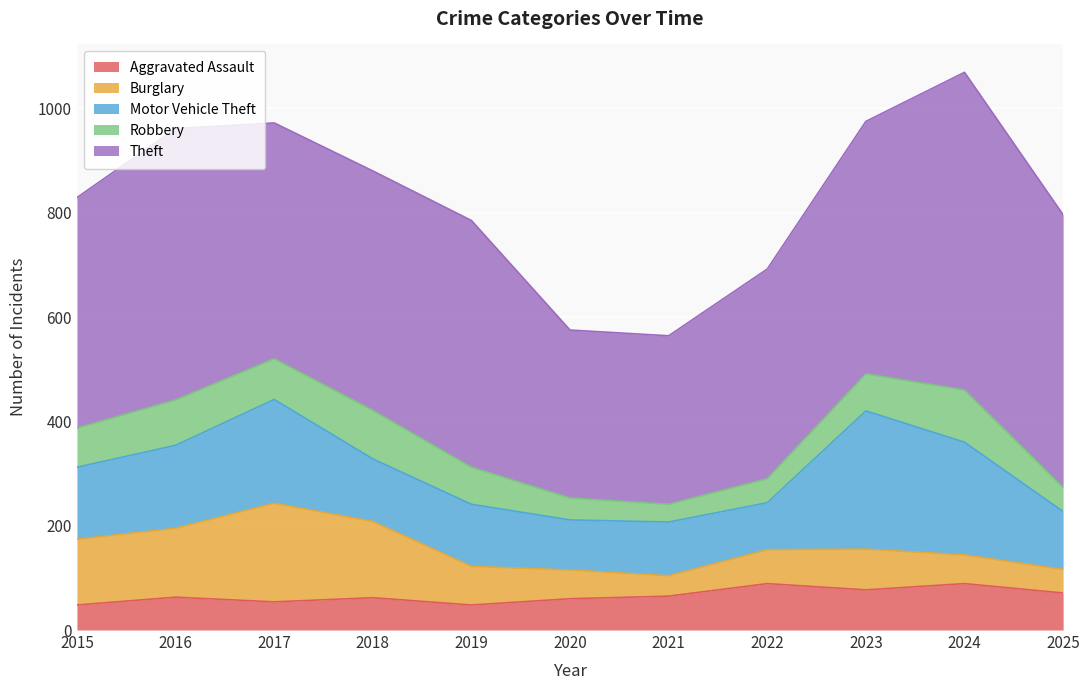

Which series has the largest total across all categories?

Theft